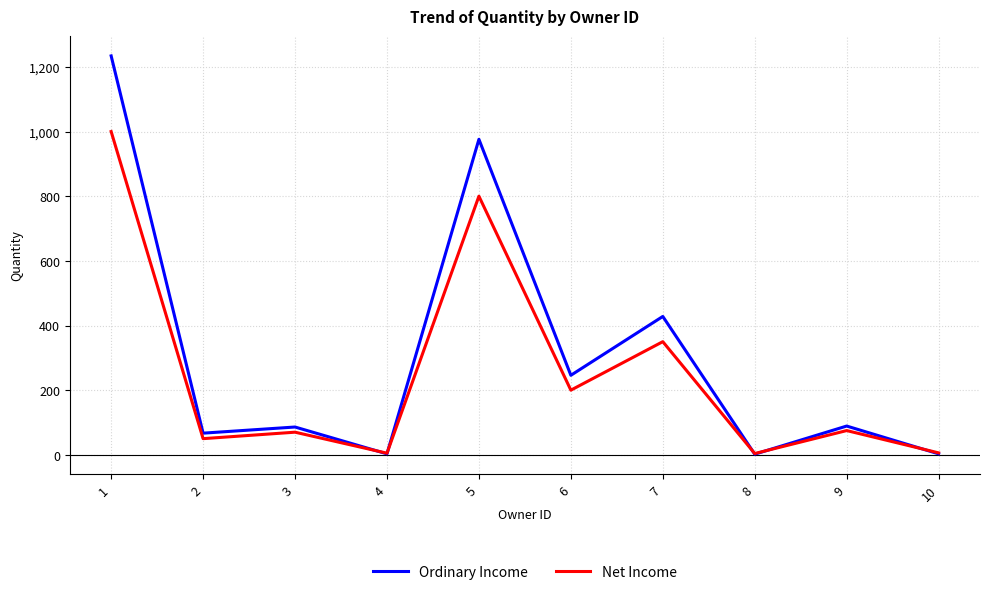

Which series has the widest spread of values?

Ordinary Income